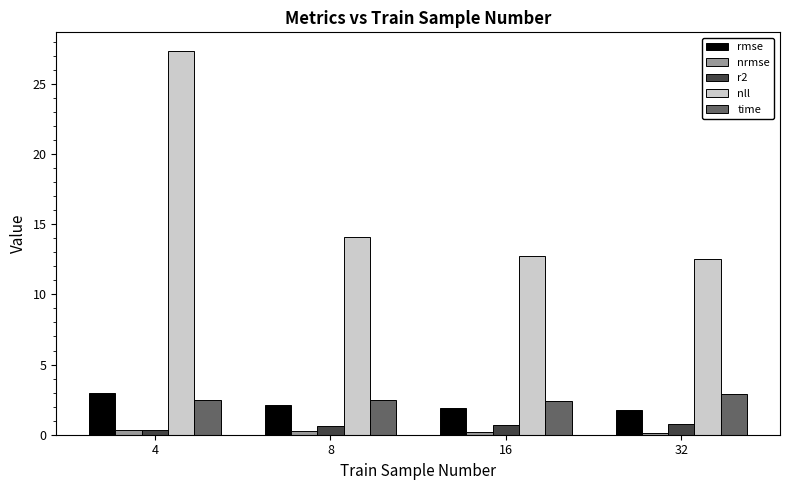

Is it true that rmse equals 1.9 at 16?

True